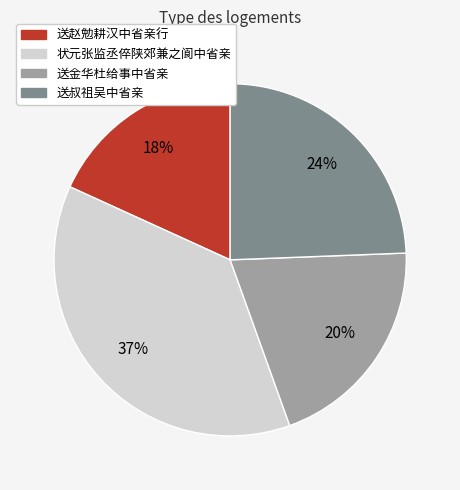

Which has a higher value, 送赵勉耕汉中省亲行 or 送叔祖吴中省亲?

送叔祖吴中省亲